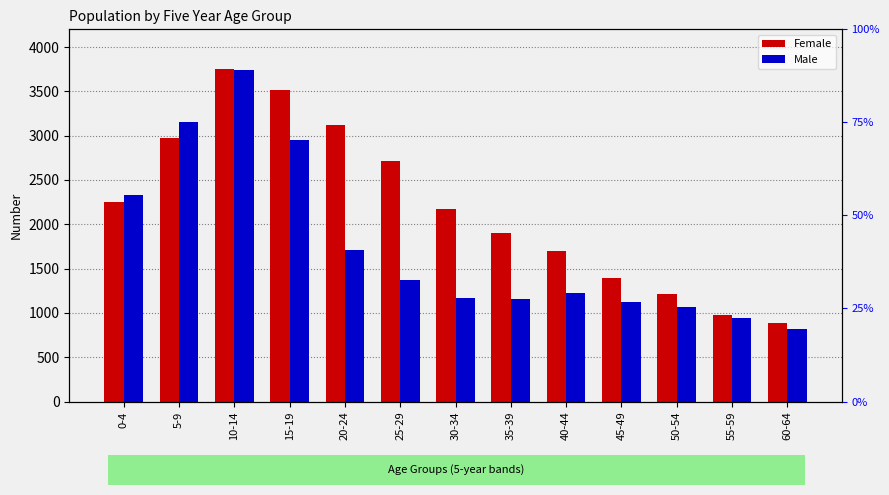

Reading left to right, transcribe all the data shown in this chart.

Female: 2249	2972	3748	3510	3120	2711	2178	1904	1696	1389	1217	982	884
Male: 2331	3157	3736	2950	1706	1369	1164	1159	1226	1121	1069	947	820